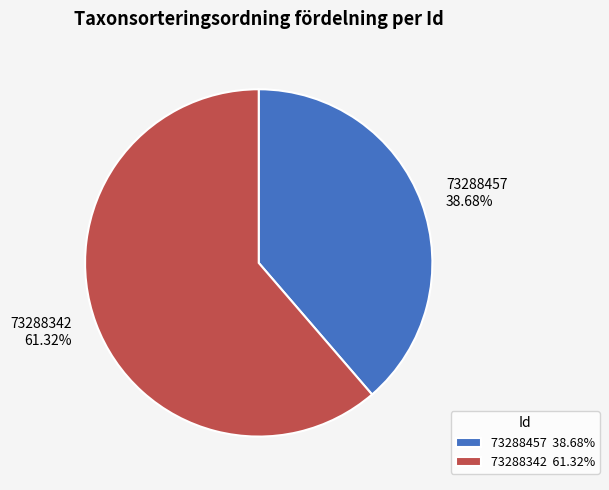

Which has a higher value, 73288342 or 73288457?

73288342